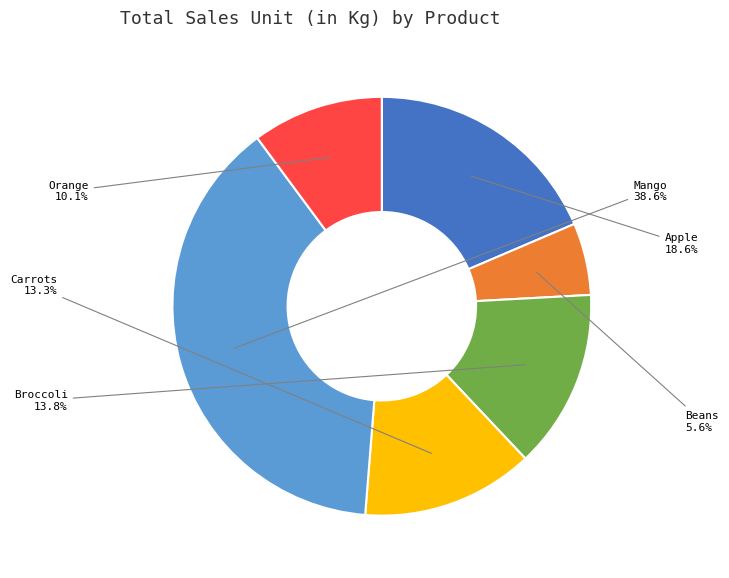

Combined, do Mango and Beans account for over 50%?

No